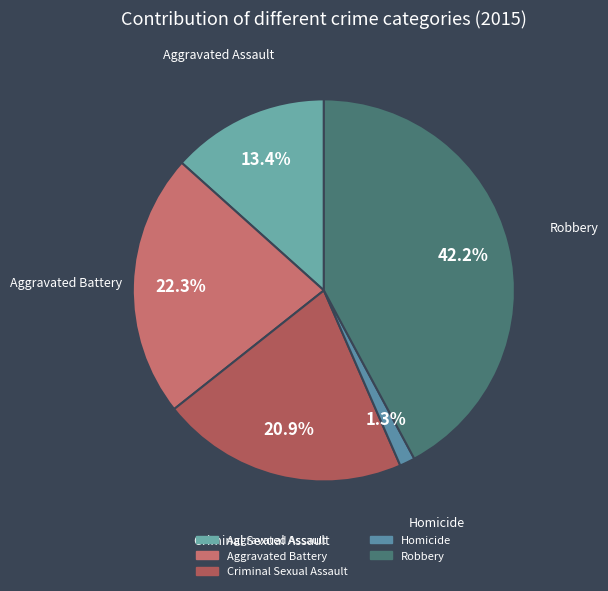

The Aggravated Assault slice represents 13% of the pie. True or false?

True